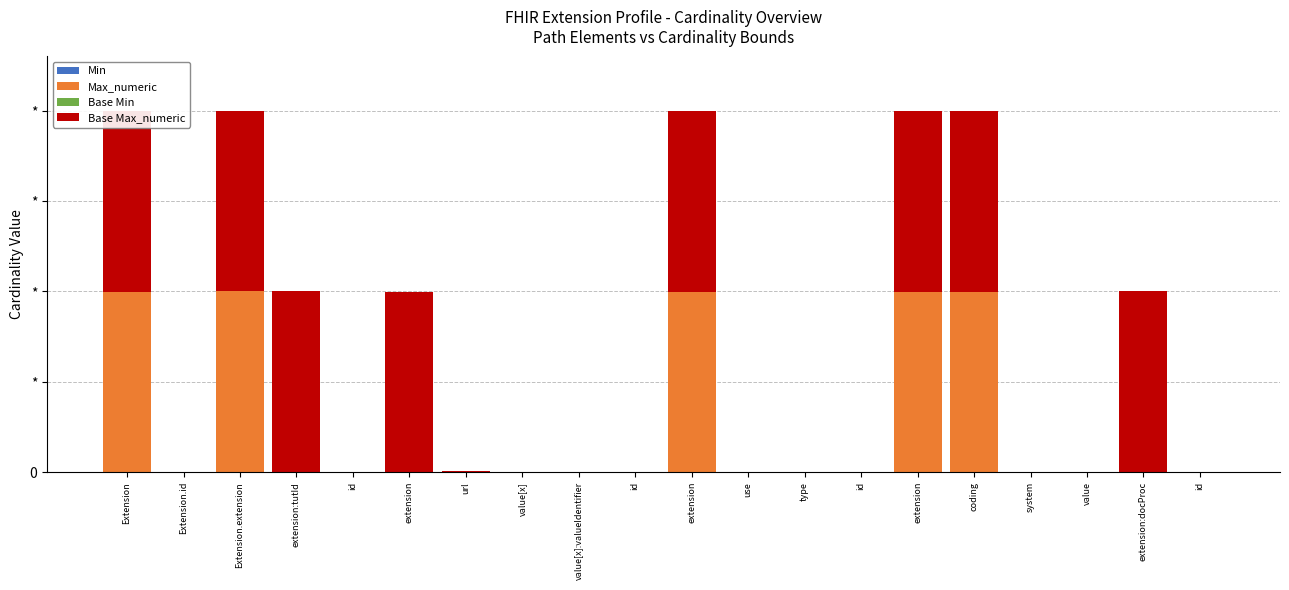

Rank the series by their maximum value, from lowest to highest.

Base Min, Min, Max_numeric, Base Max_numeric